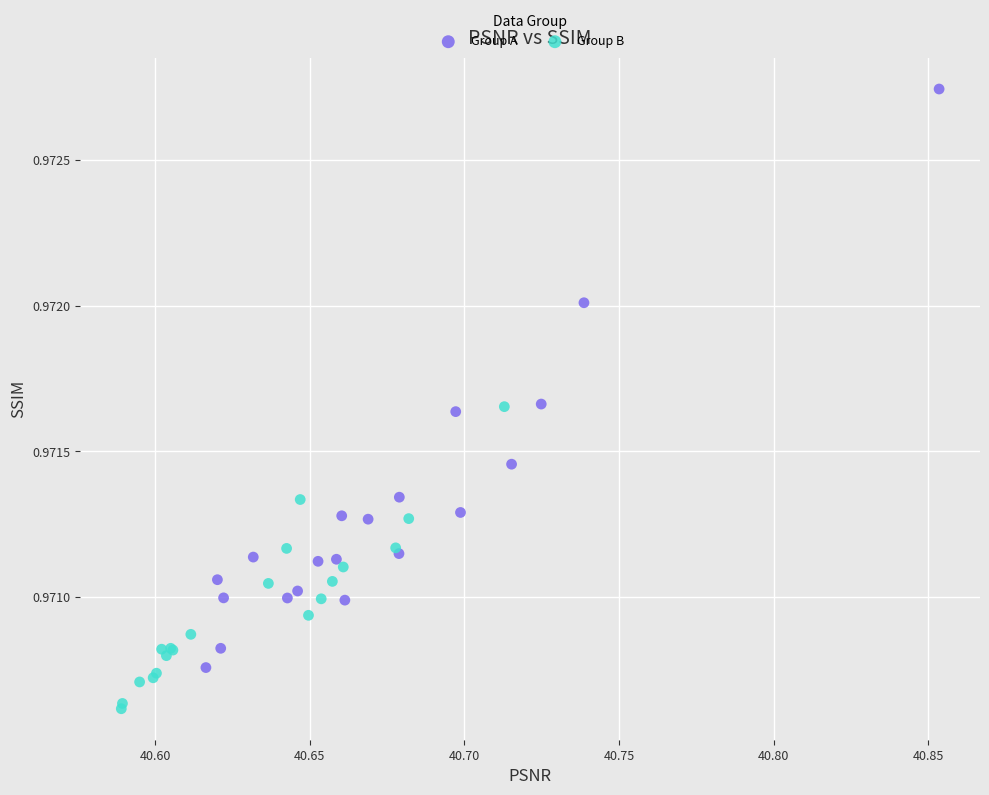

Which series has the widest spread of Y values?

Group A